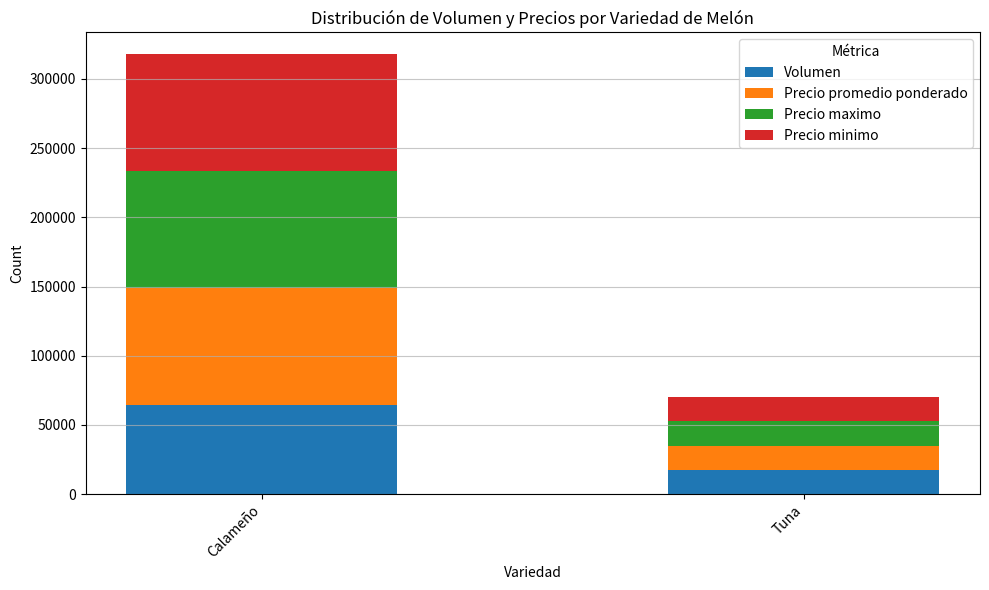

What is the difference between the maximum and minimum values in the Volumen series?

46945